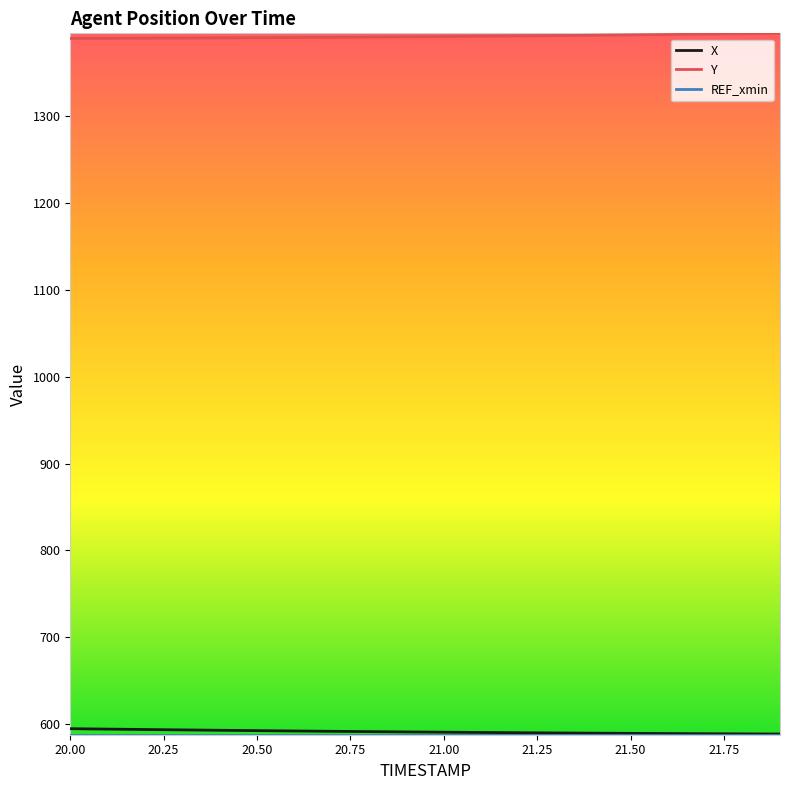

What is the greatest value displayed?

1395.8